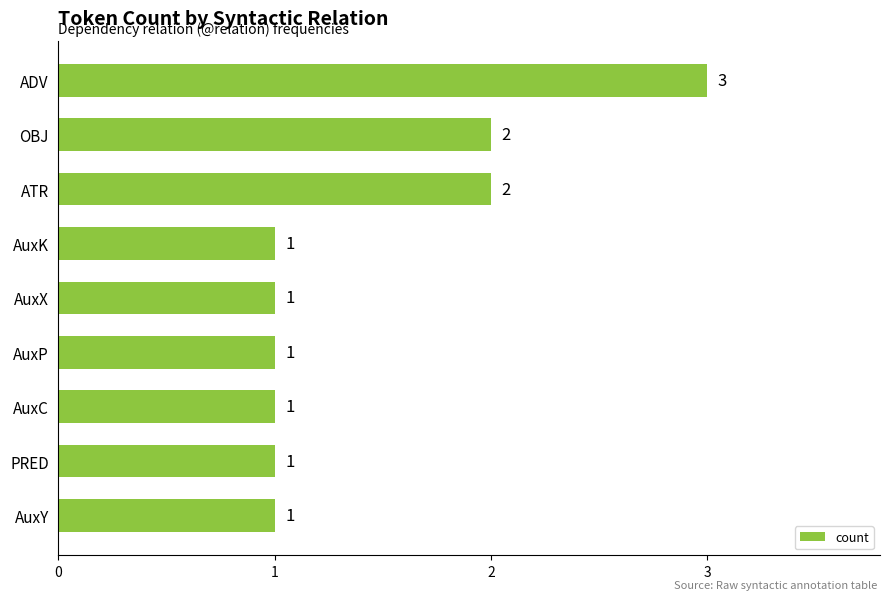

What is the difference between the maximum and minimum values?

2